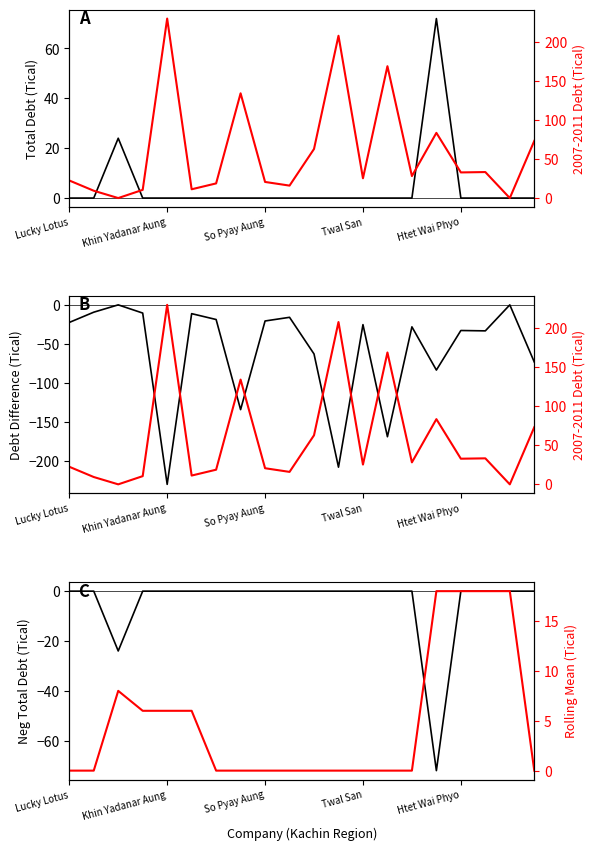

Count the number of categories in the chart.

20